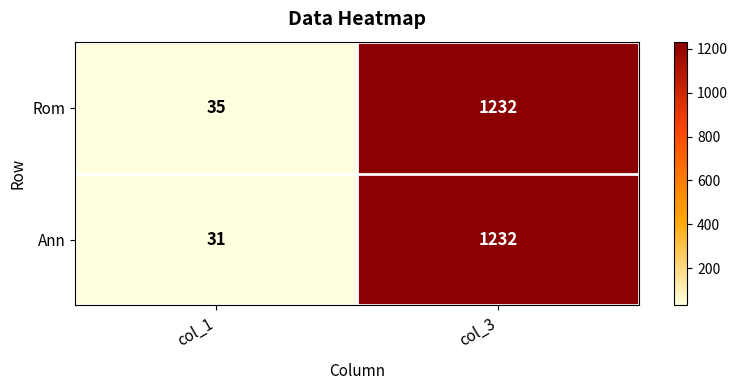

What is the difference between the maximum and minimum values in the Ann series?

1201